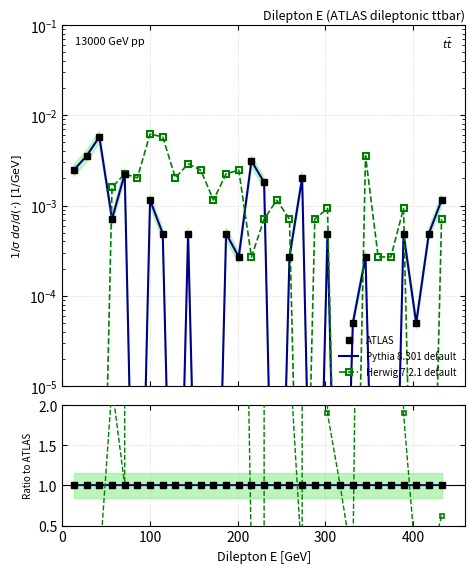

How many times do Herwig 7.2.1 default and Pythia 8.301 default cross each other?

7